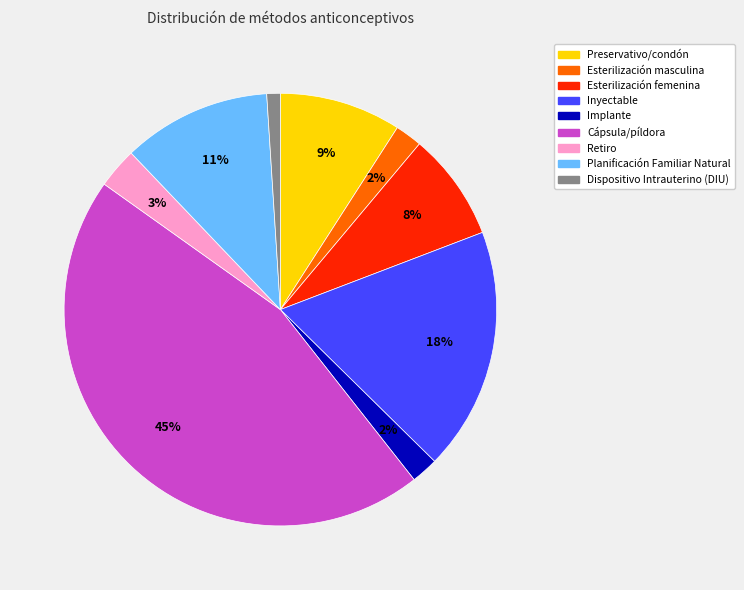

Is Planificación Familiar Natural the majority of the pie?

No